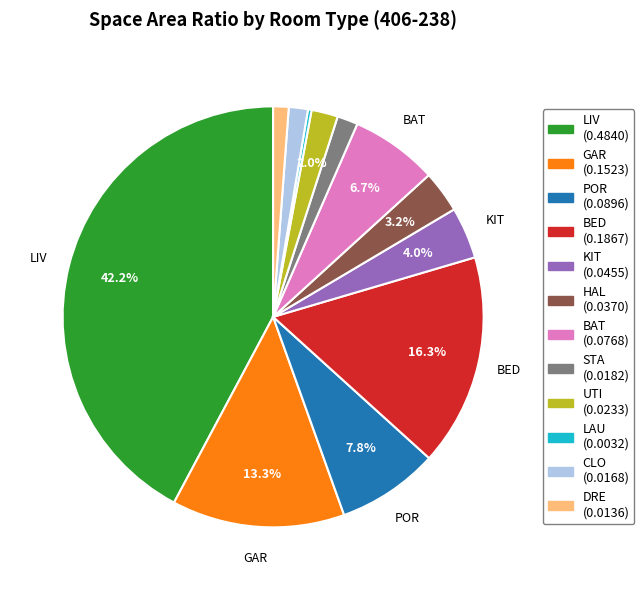

Between CLO and BAT, which is larger?

BAT